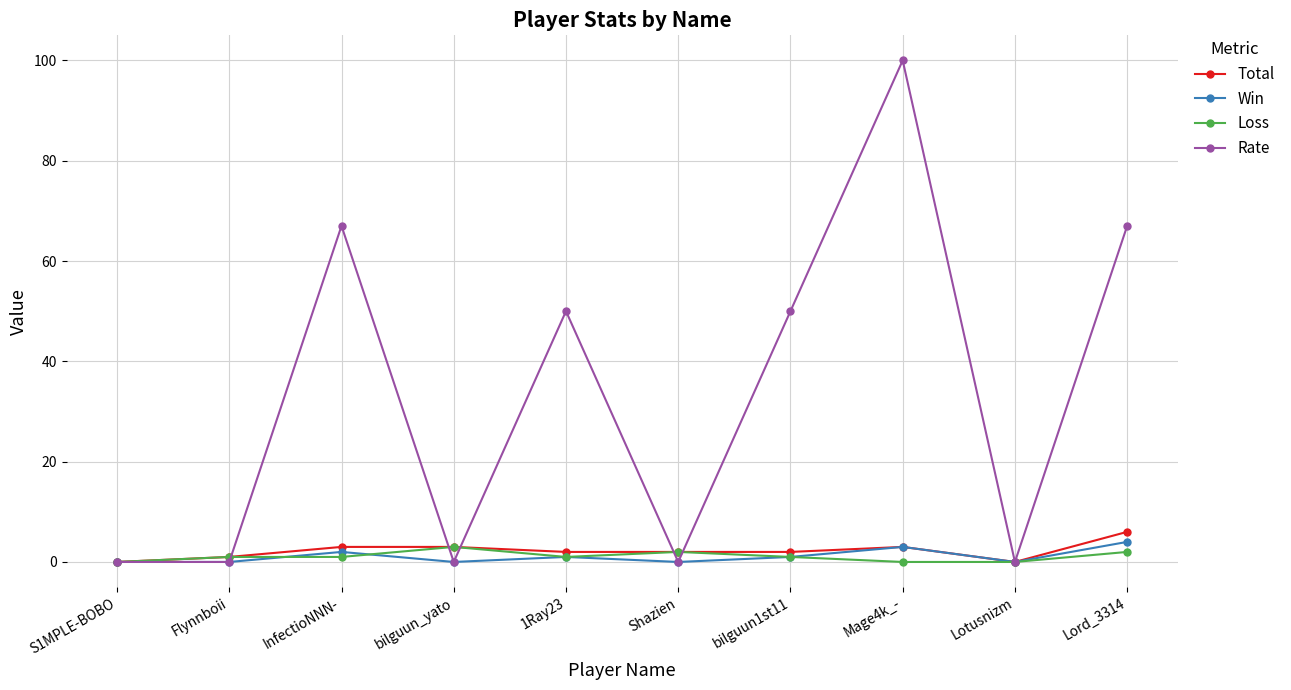

Which series has the largest total across all categories?

Rate